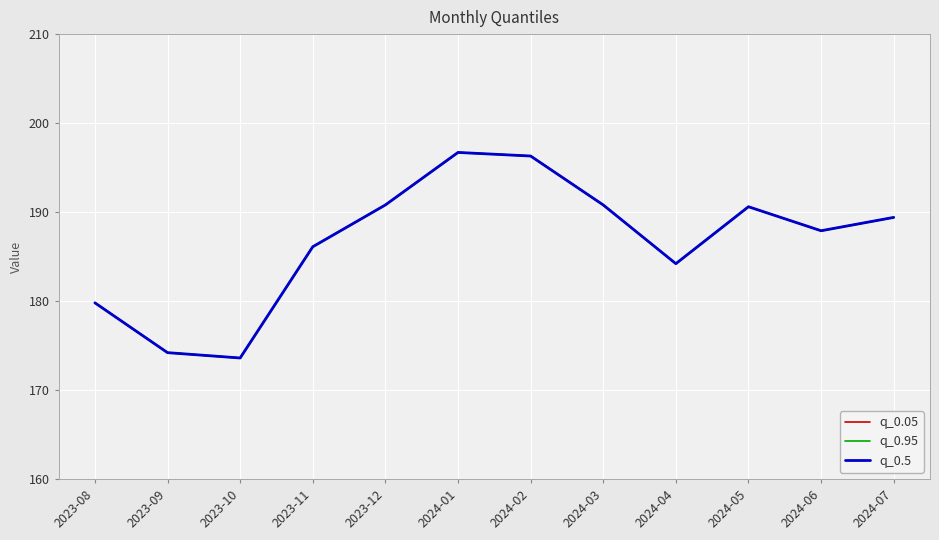

What is the average value of the q_0.95 series?

186.7